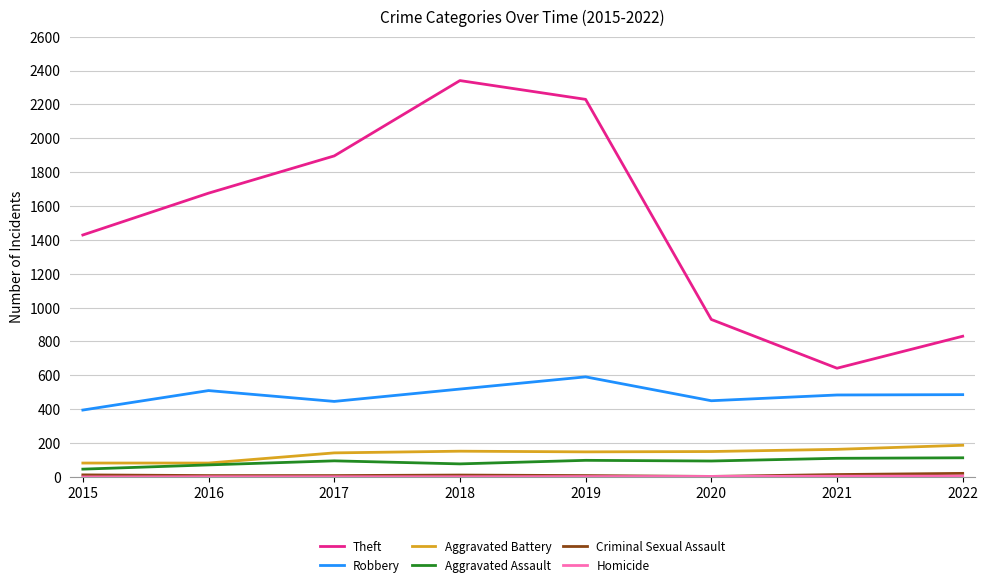

Is the value of Aggravated Battery at 2018 greater than the value of Theft at 2019?

No